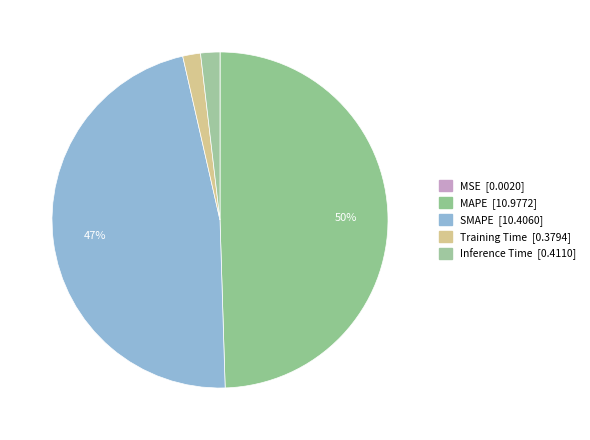

How many segments does this pie chart have?

5